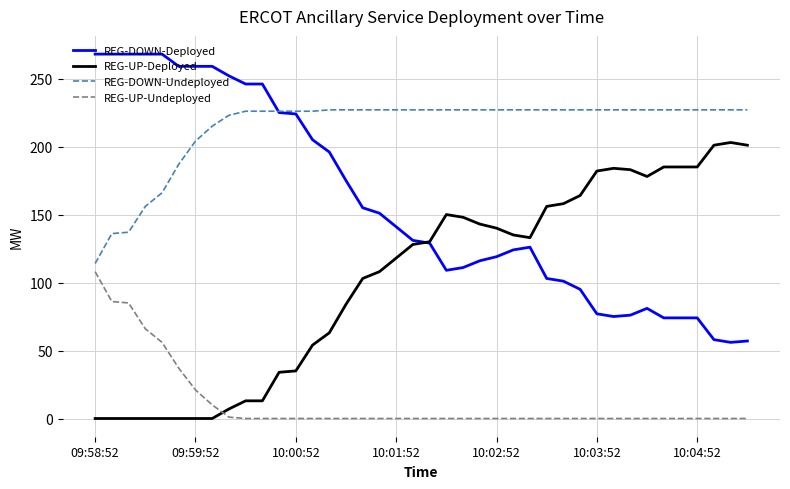

At how many categories does at least one series exceed 107?

40